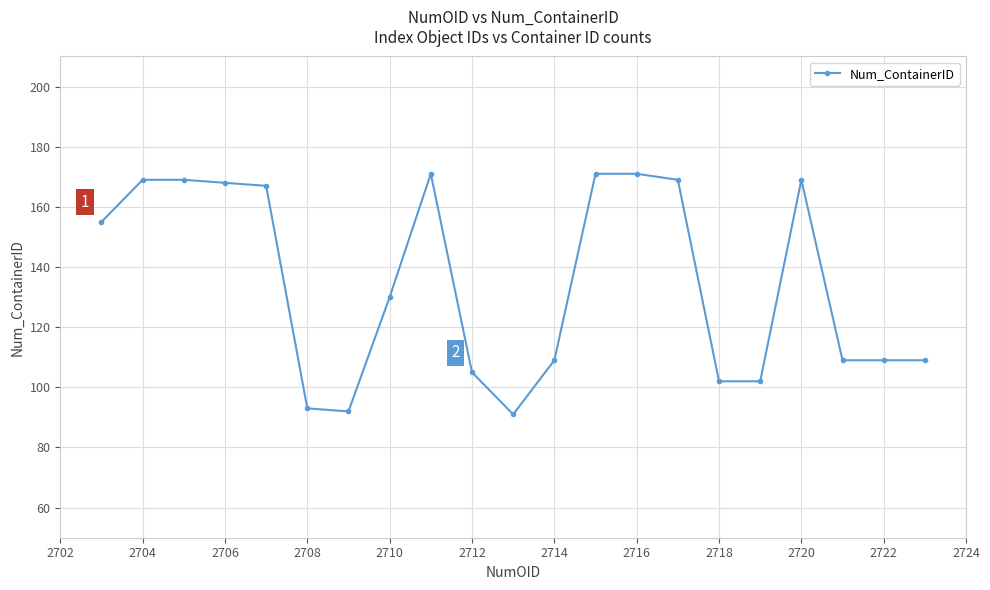

What is the greatest value displayed?

171